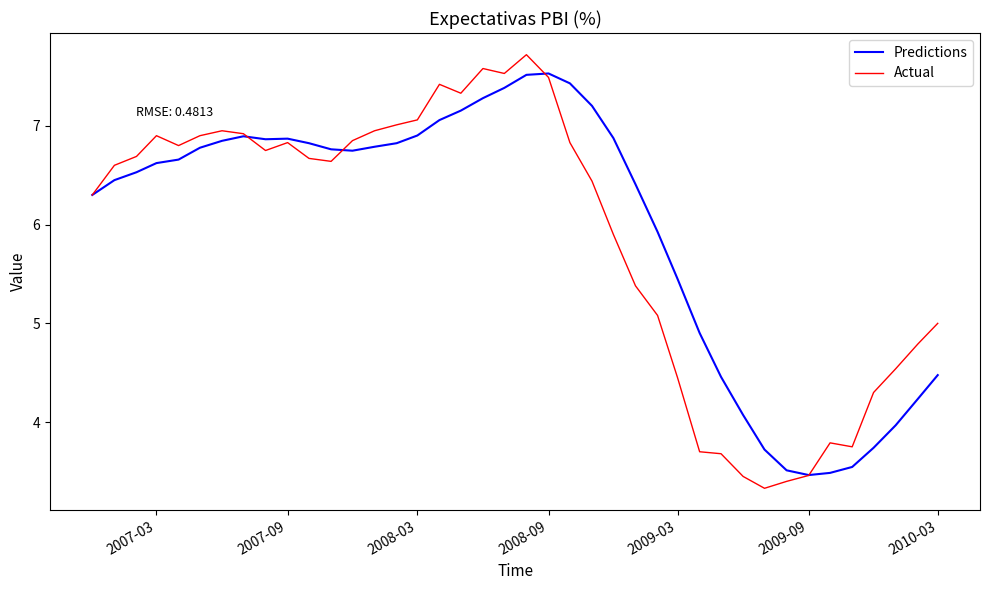

Count the number of data series in this chart.

2